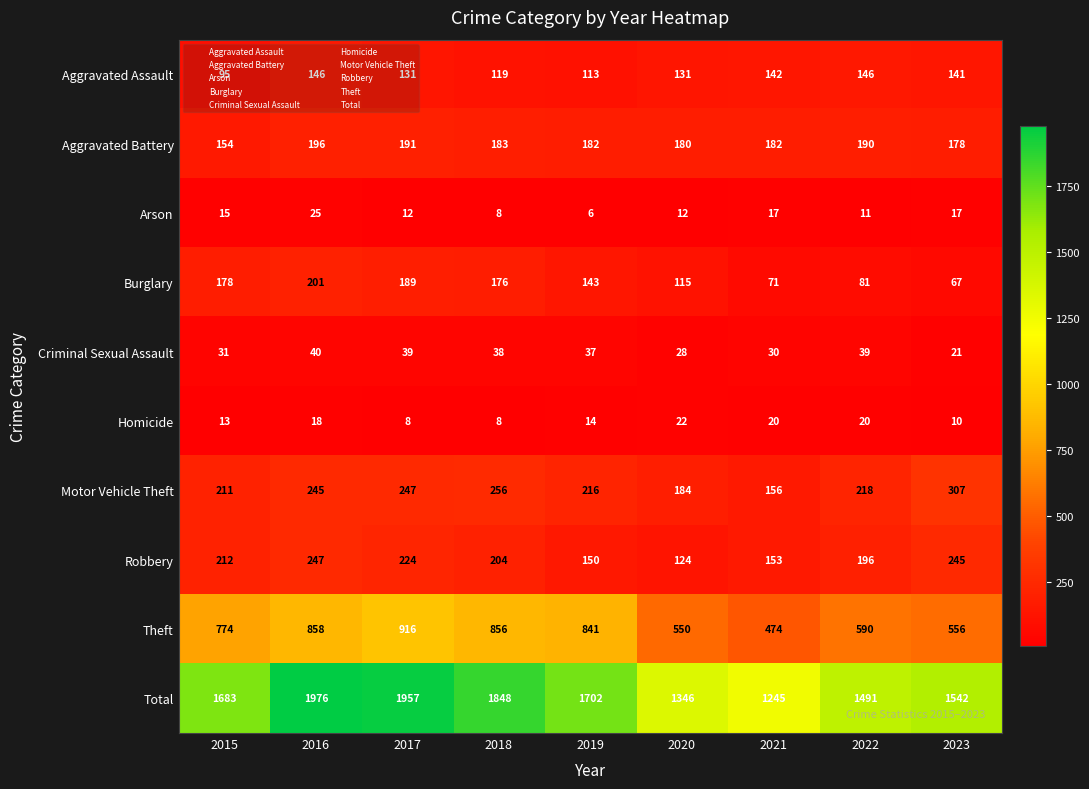

Which series changed the most between 2017 and 2023?

Total